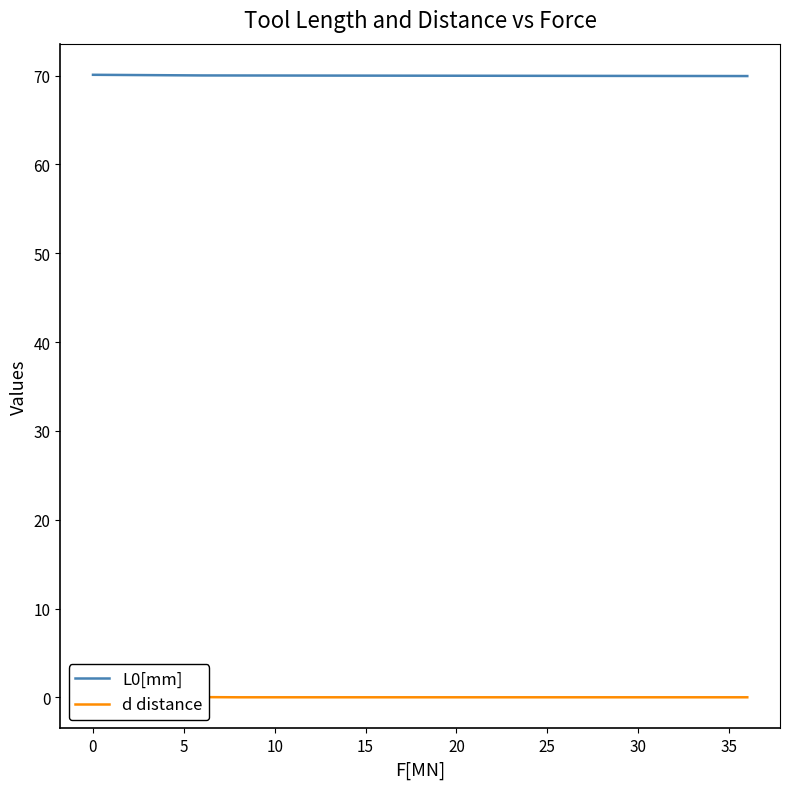

How many data points does each series have?

19